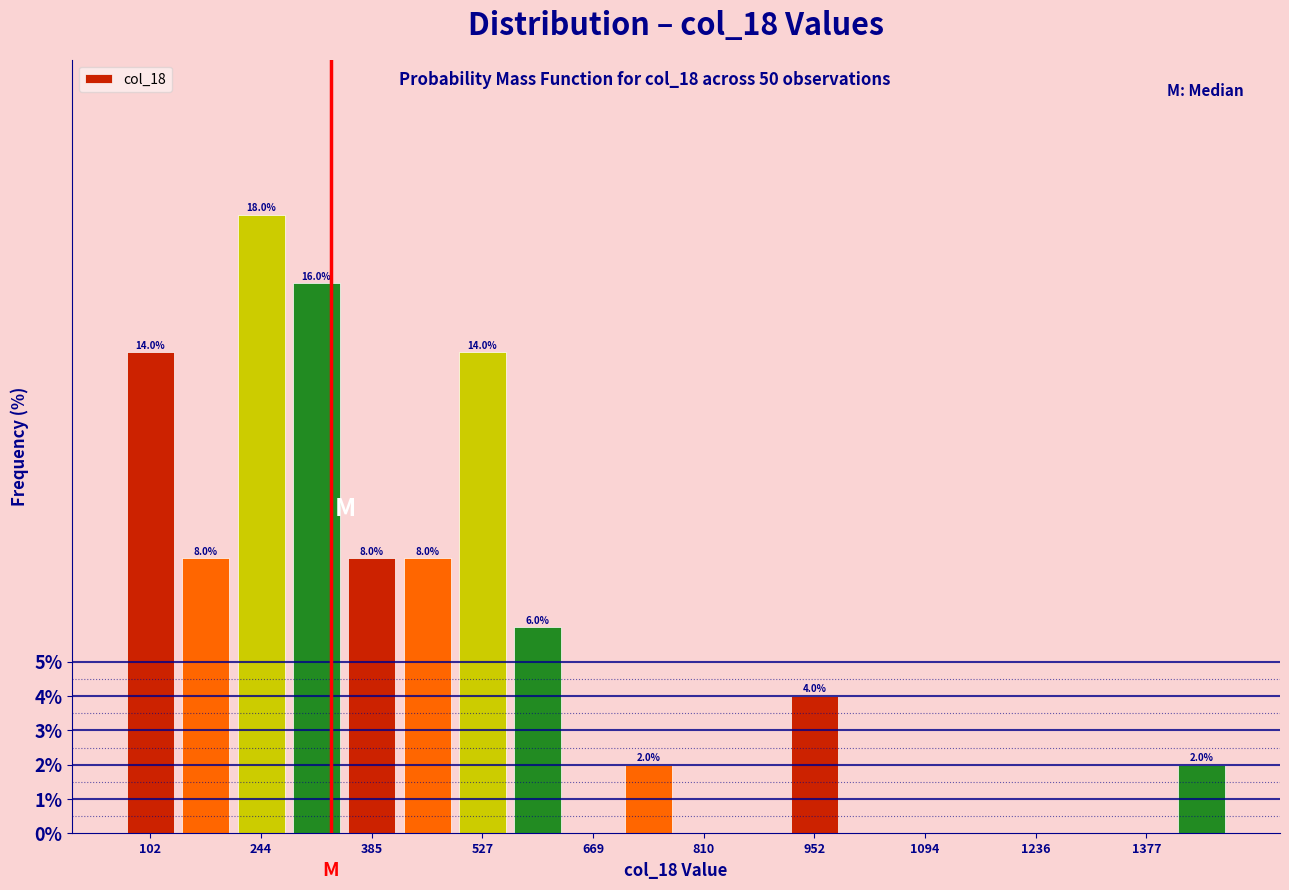

Around what value on the x-axis is the tallest bar? Give the approximate position of its centre, as read against the axis.

240